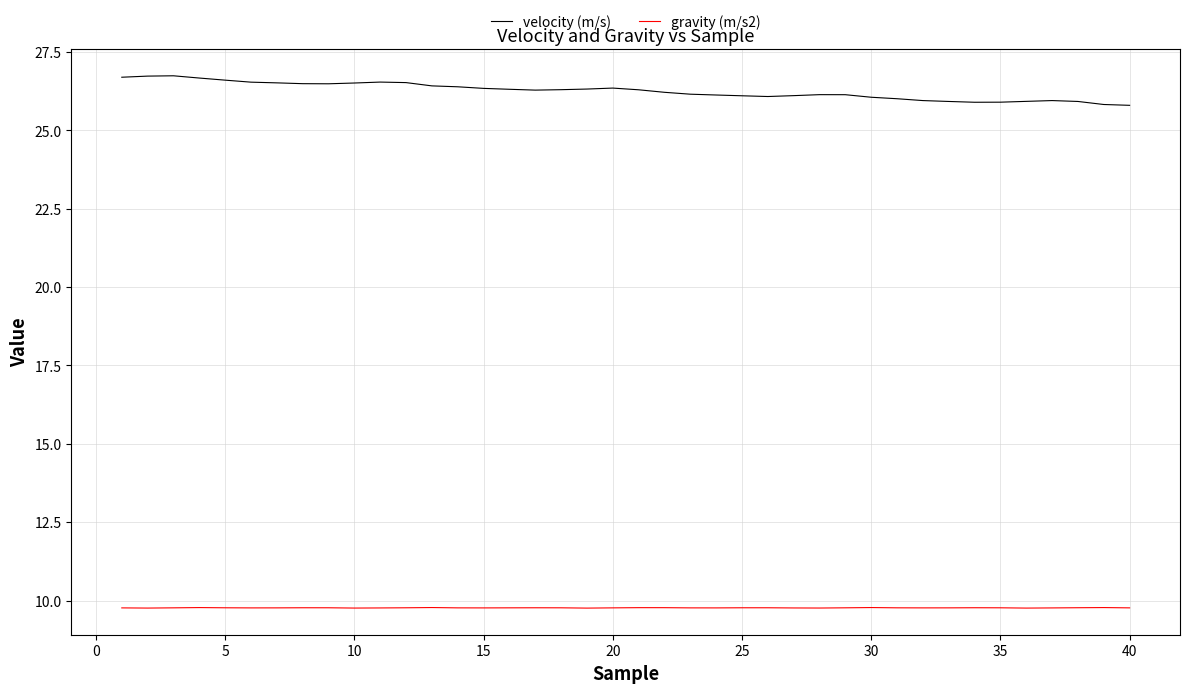

In gravity (m/s2), how many points are lower than both neighbors (excluding endpoints)?

9